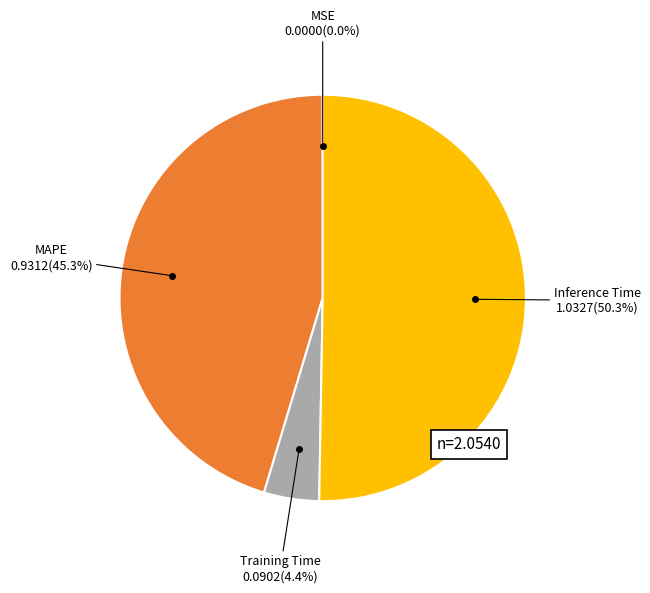

Does any single category account for the majority?

Yes